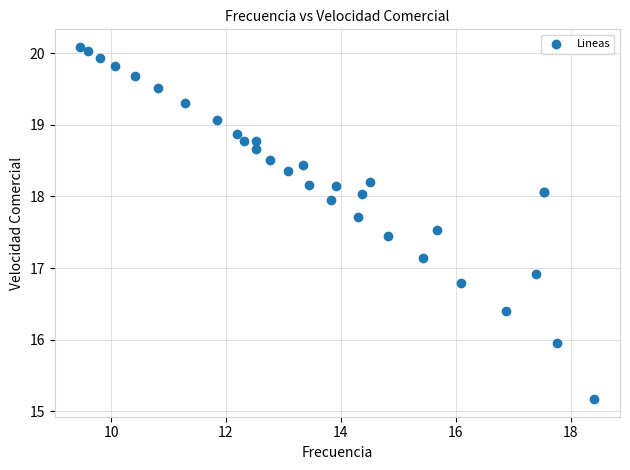

What Y value in the scatter plot is closest to 17?

16.9